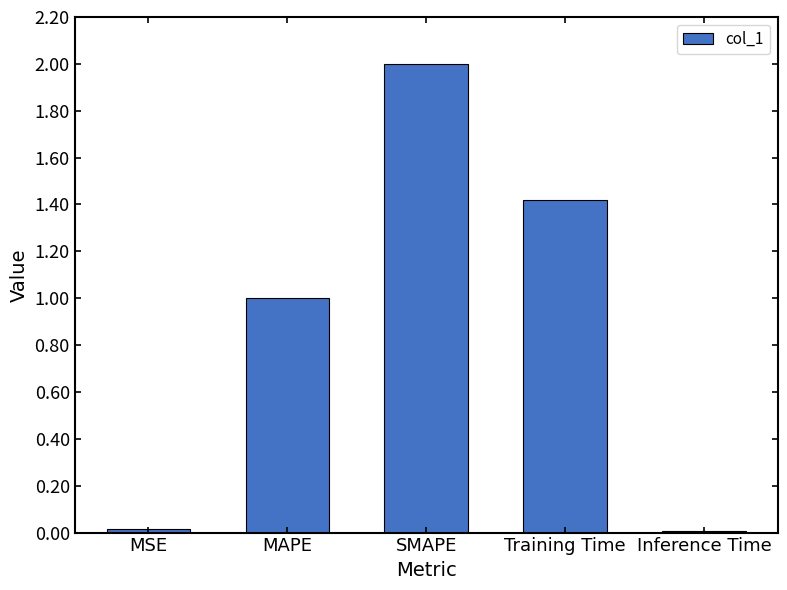

What is the greatest value displayed?

2.0